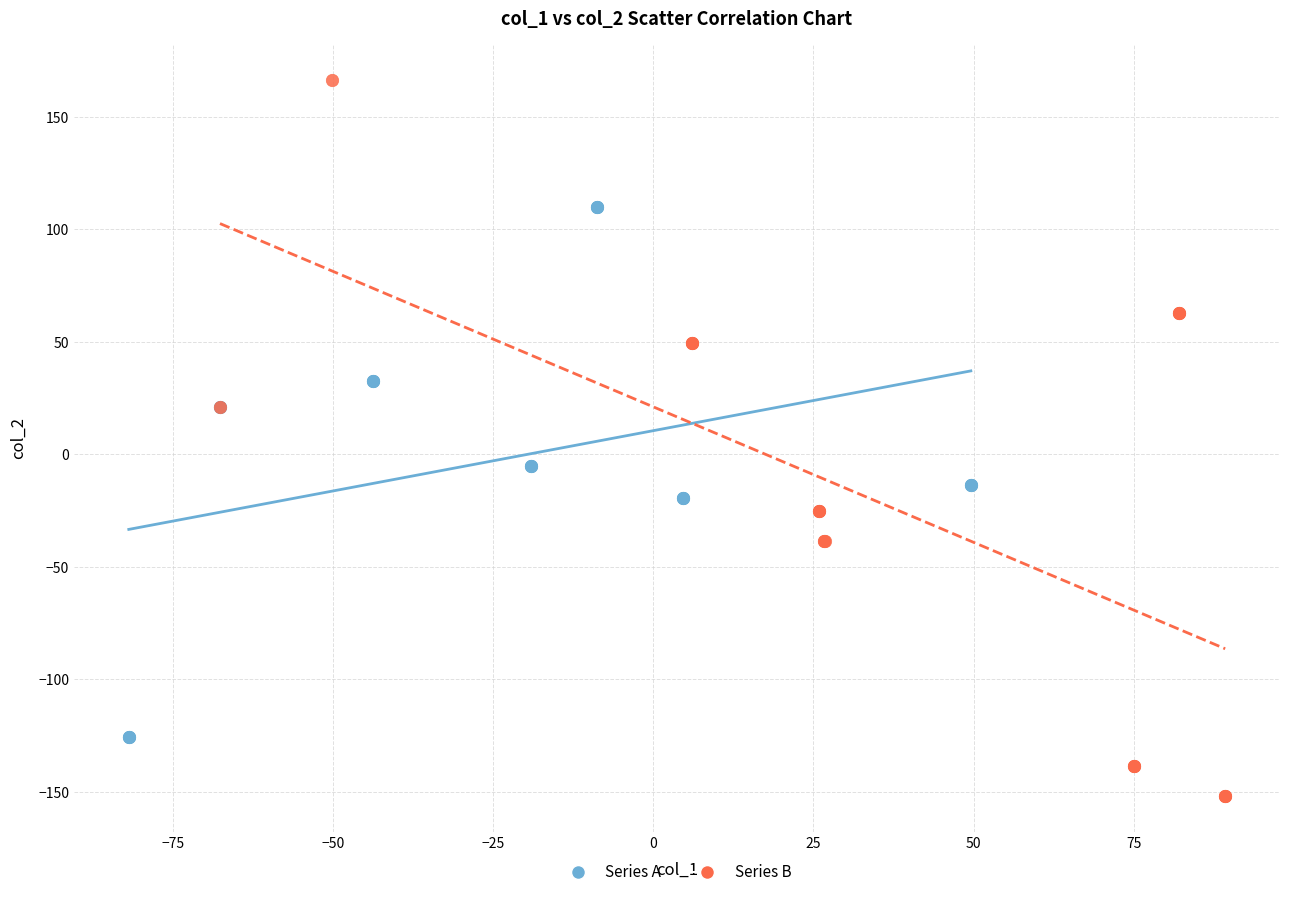

Which series has the largest Y range (max minus min)?

Series B